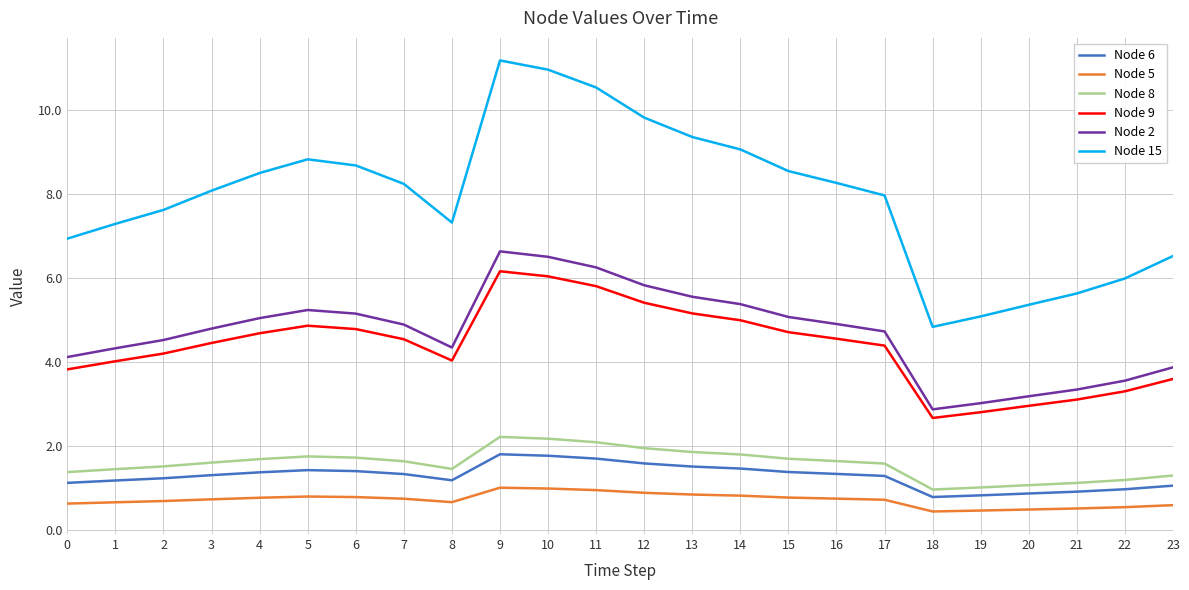

What is the total value across all series at 10?

28.4